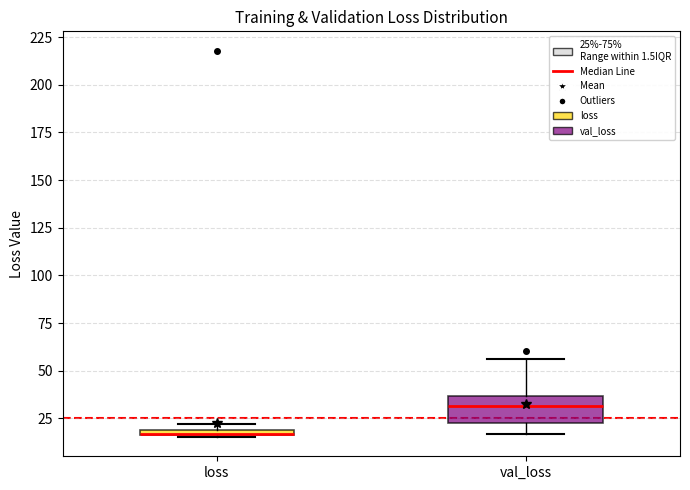

Which box is the tallest, from its lower edge to its upper edge?

val_loss